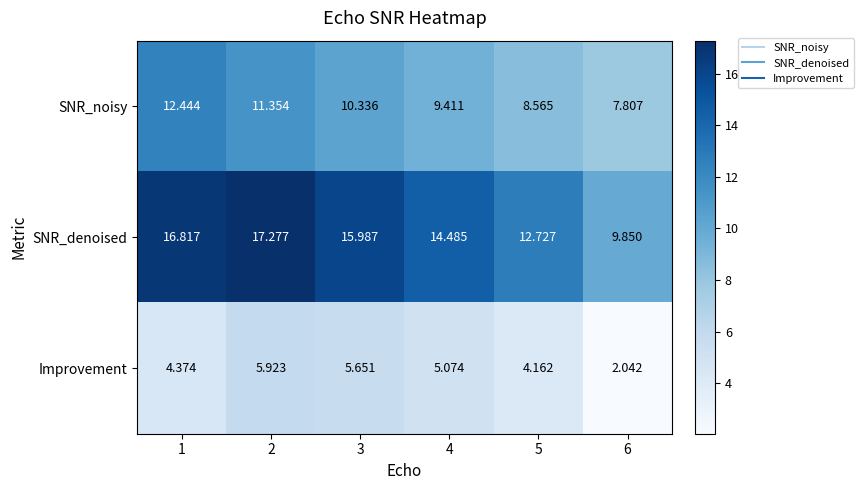

How many series are shown in this chart?

3